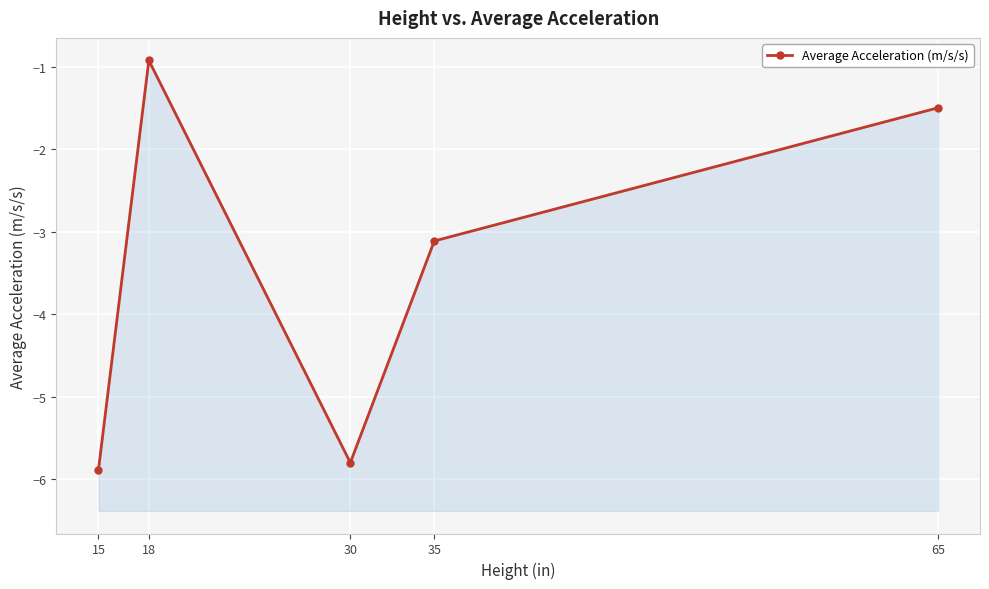

What is the sum of the values at 15 and 65?

-7.4